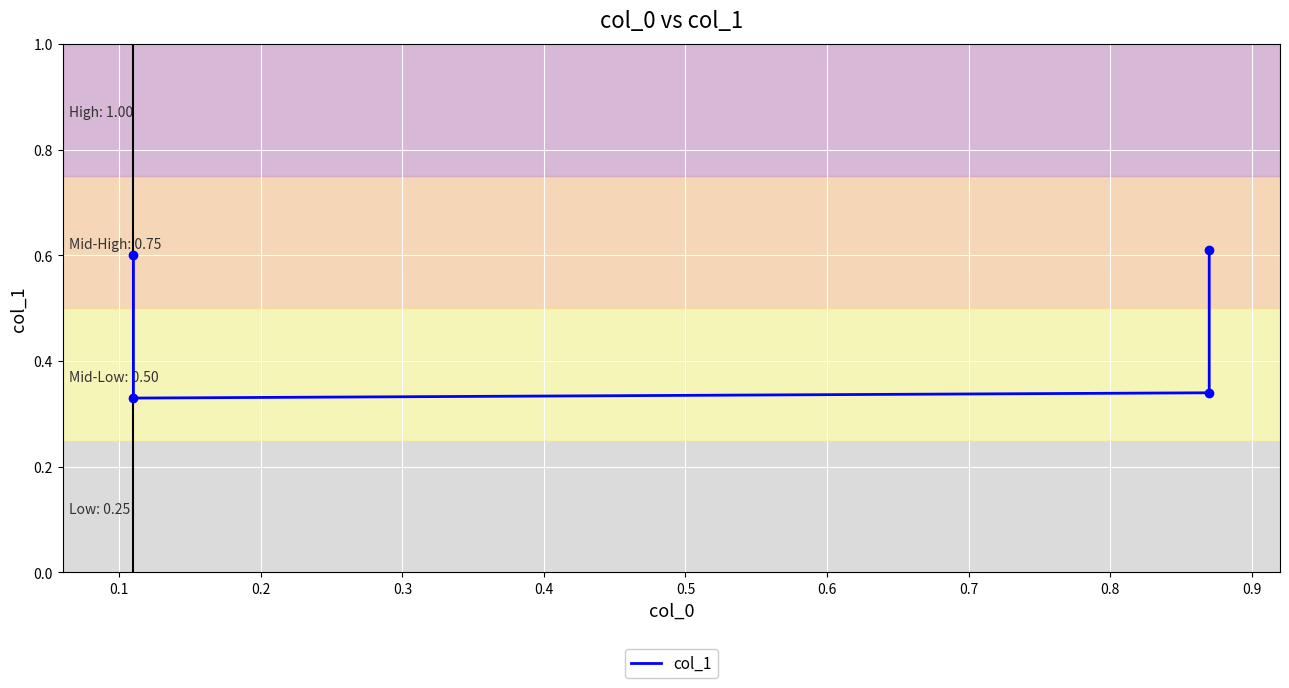

What is the maximum value shown in the chart?

0.6